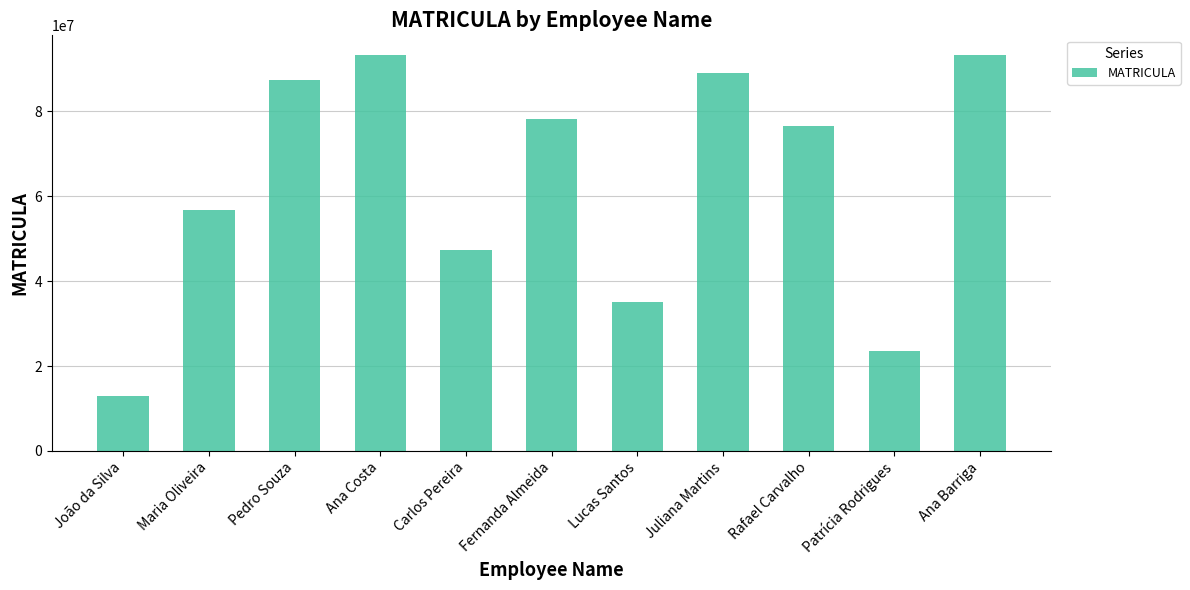

What is the label of the 2nd bar from the left?

Maria Oliveira